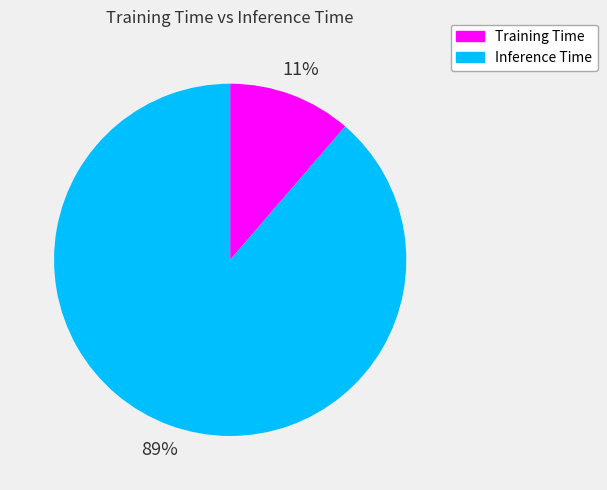

How many slices are in this pie chart?

2